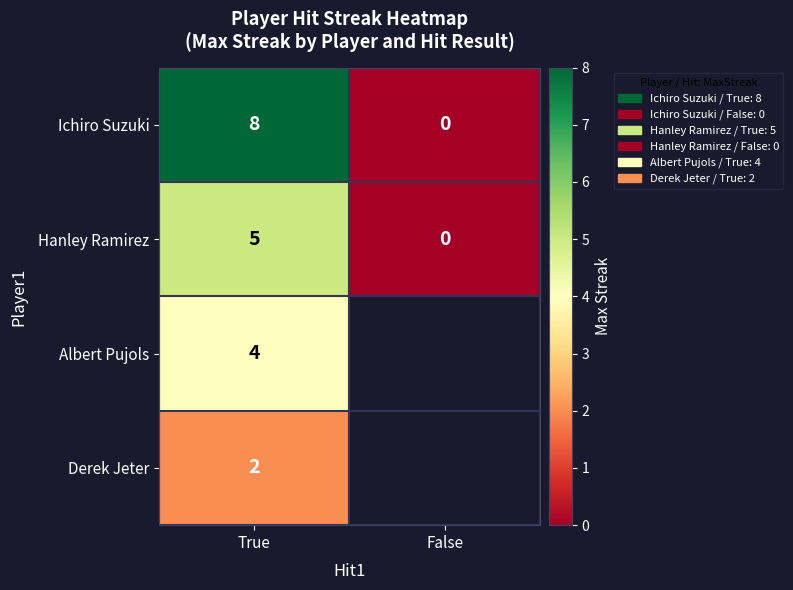

What is the difference between the Ichiro Suzuki values at False and True?

8